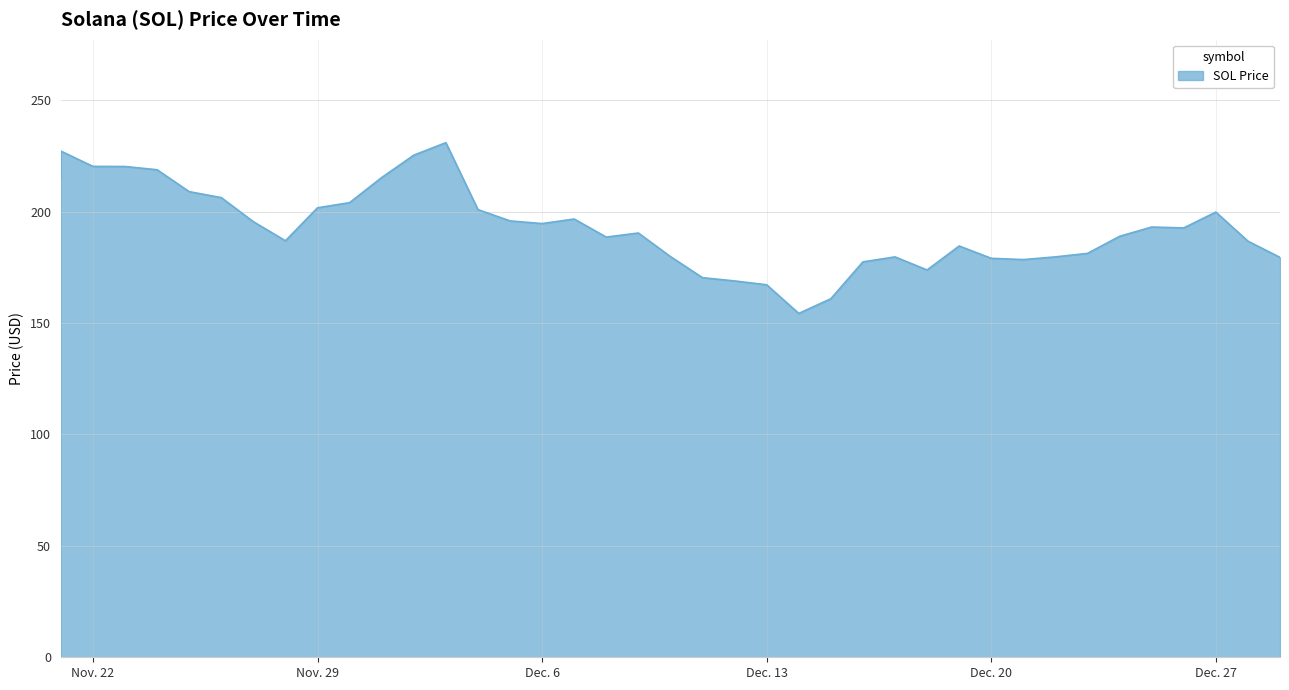

Which has a higher value, 12/19/2021 or 12/10/2021?

12/19/2021